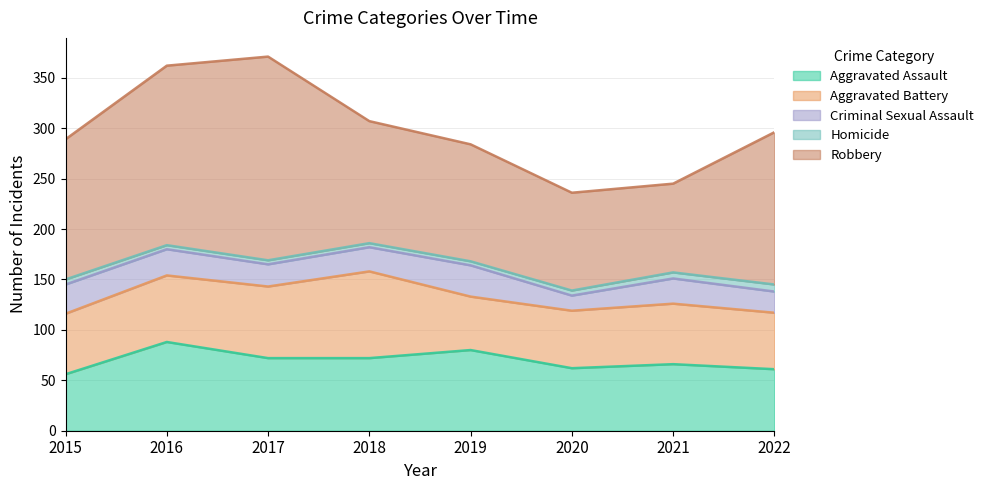

What is the difference between the second highest and second lowest values in the Aggravated Battery series?

15